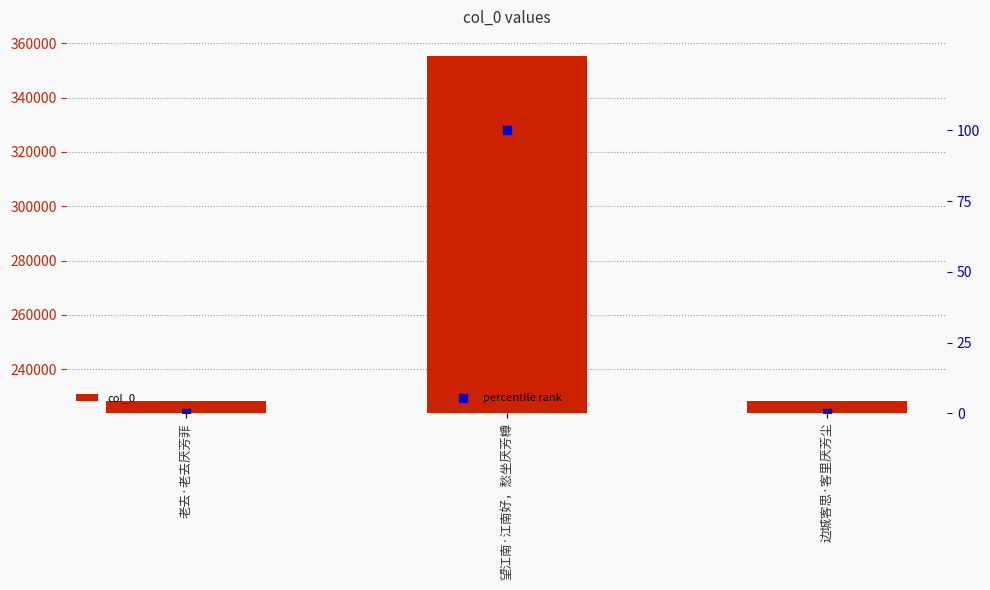

At which category is the sum across all series the highest?

望江南·江南好，愁坐厌芳樽